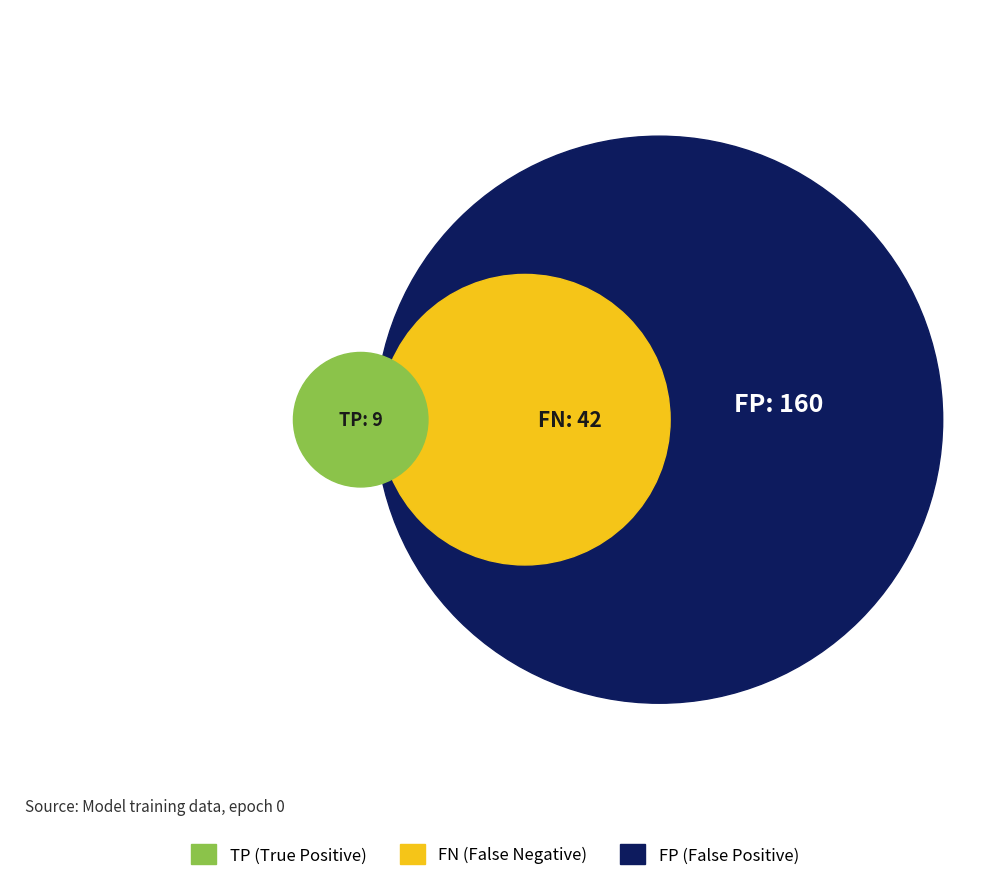

What percentage is NOT represented by 6?

97.5%